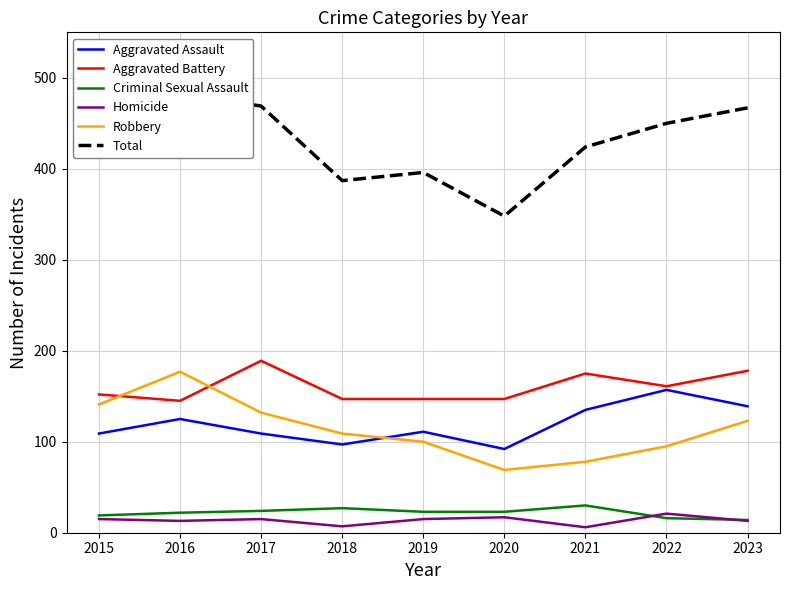

Read the Total value at 2019.

396